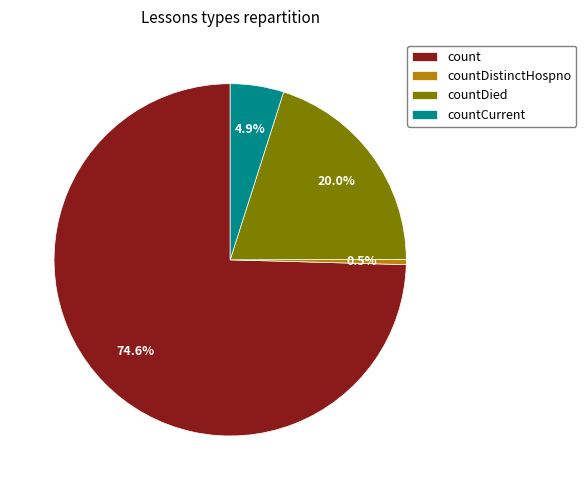

To the nearest percent, what is the difference between the largest and smallest slice percentages?

74%